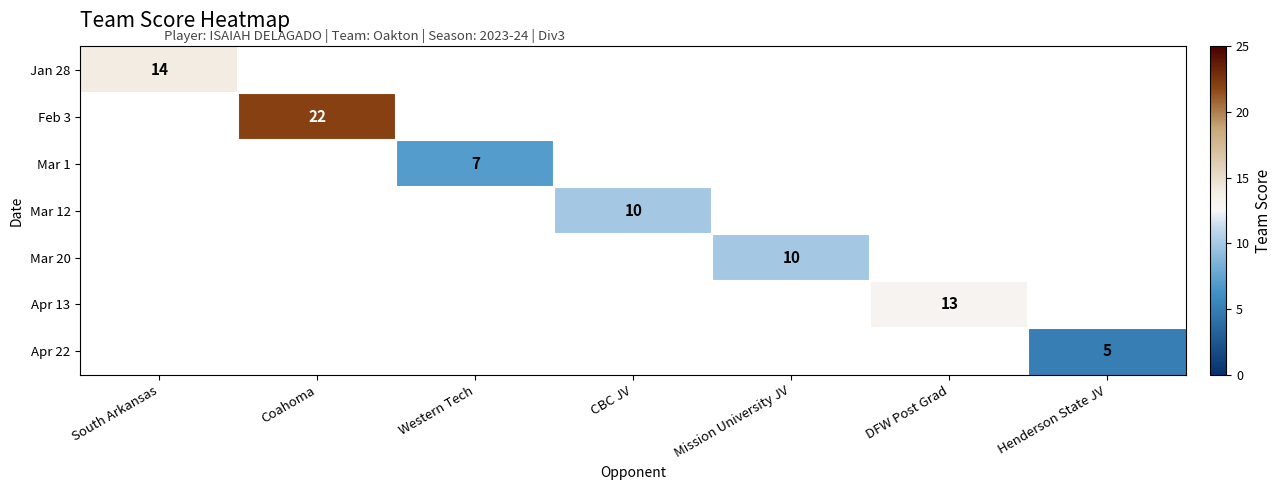

The value of Apr 13 at DFW Post Grad is 9. True or false?

False